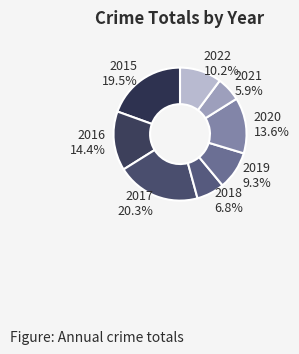

Does 2021 account for over 50% of the chart?

No